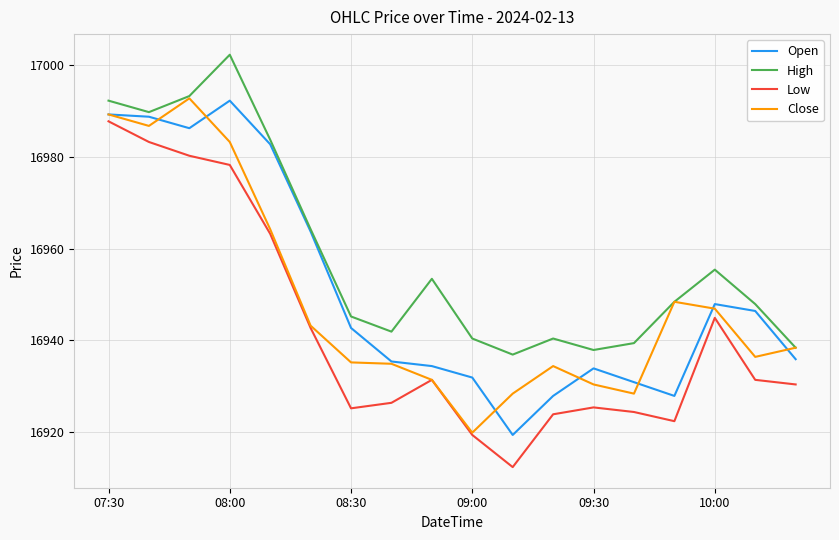

List the series in order of their overall mean, lowest first.

Low, Close, Open, High